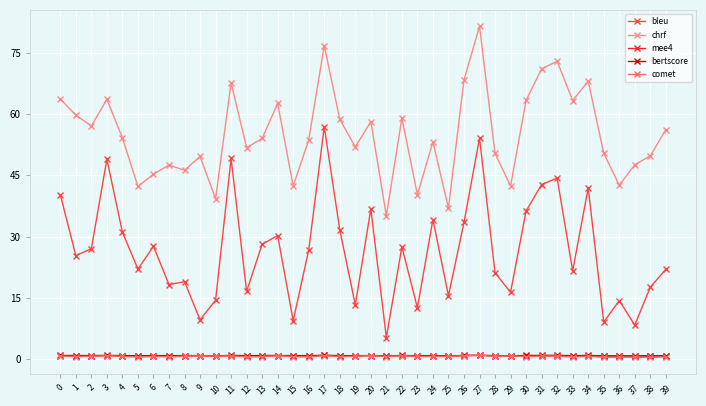

Between 10 and 12, which series saw the biggest shift?

chrf